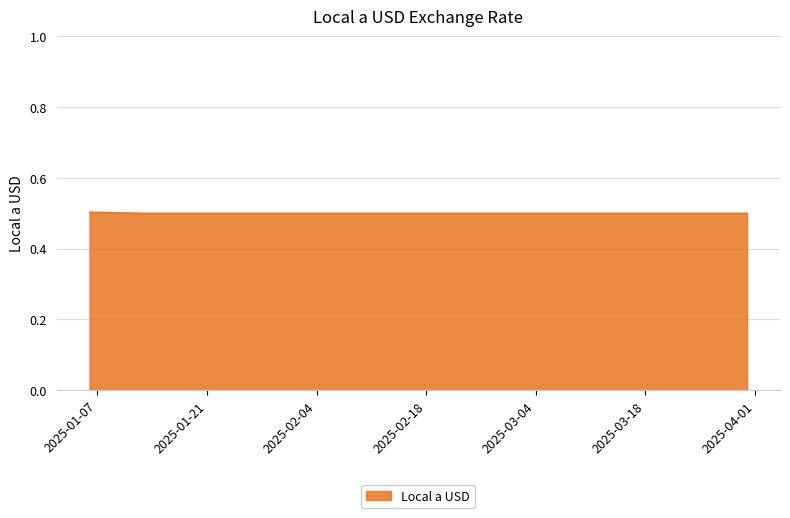

What is the smallest value displayed?

0.5